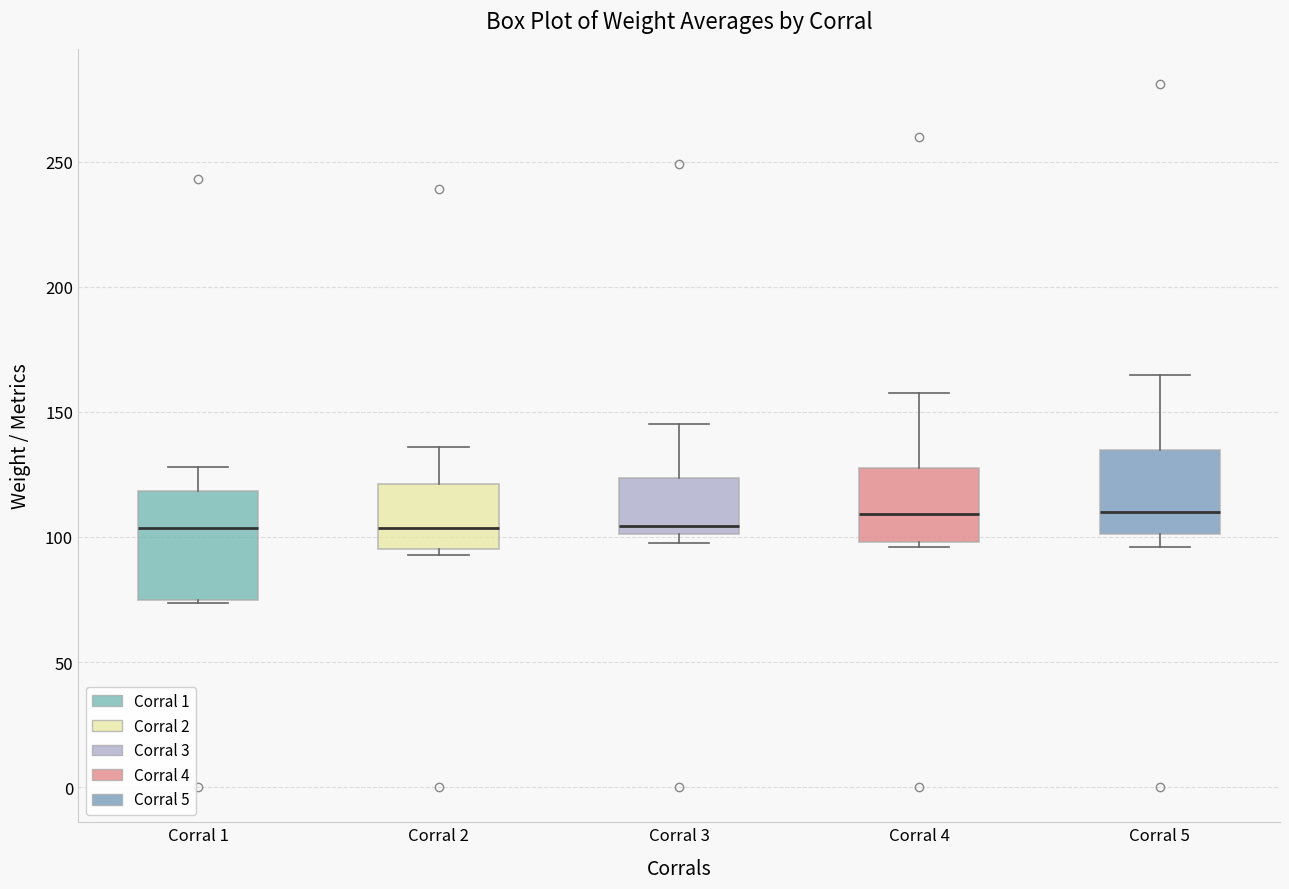

Where is the lower edge of the box for Corral 2 on the y-axis? The values are not printed on the chart, so give them approximately, as read against the axis.

95